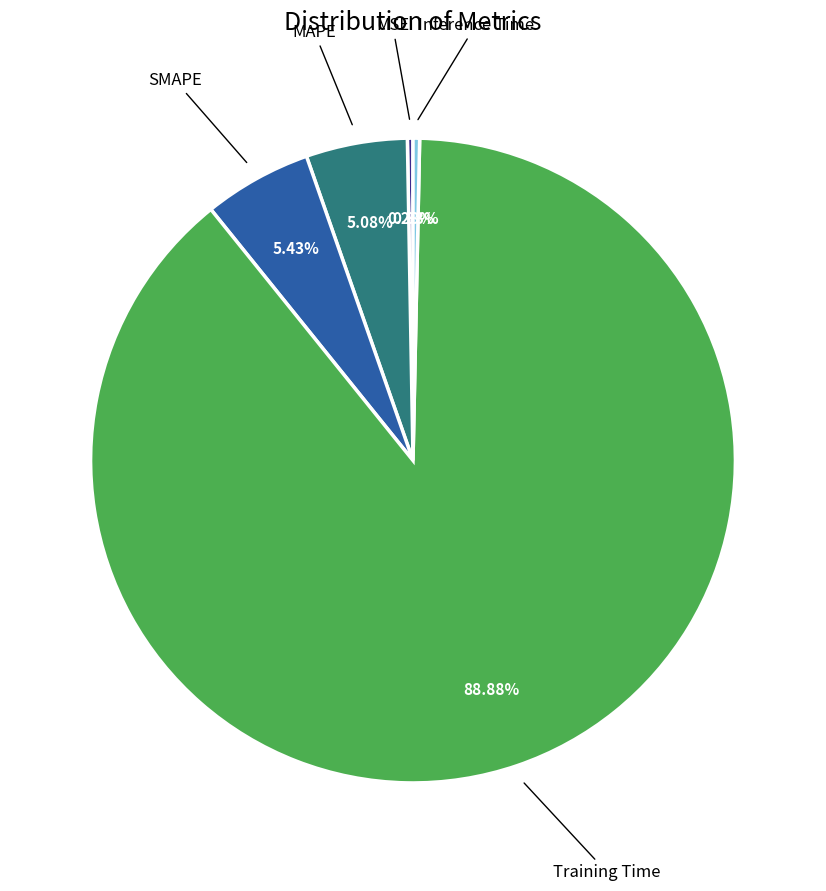

Is there any slice that represents more than half of the pie?

Yes